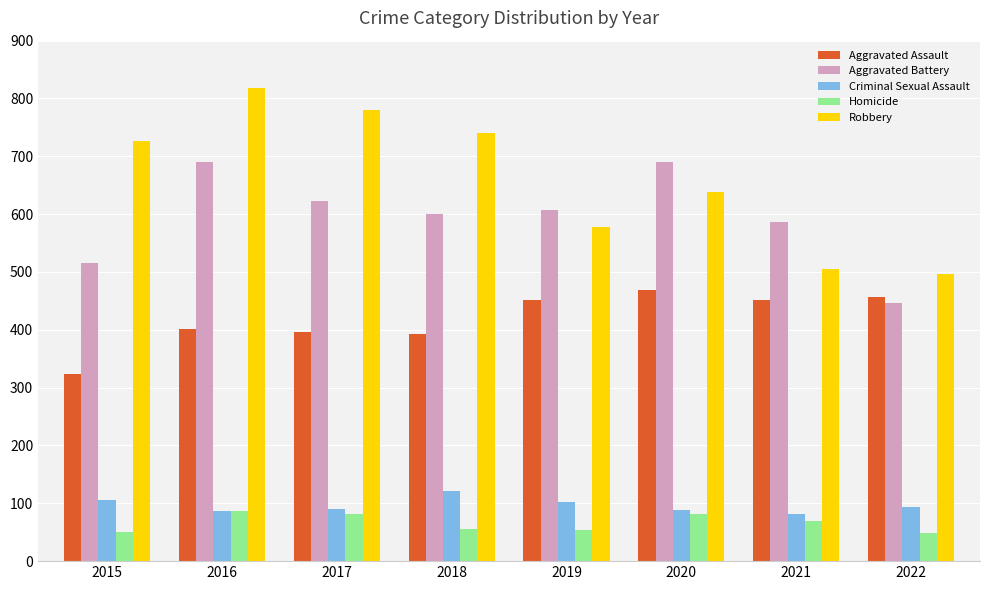

What is the difference between the Robbery values at 2021 and 2015?

220